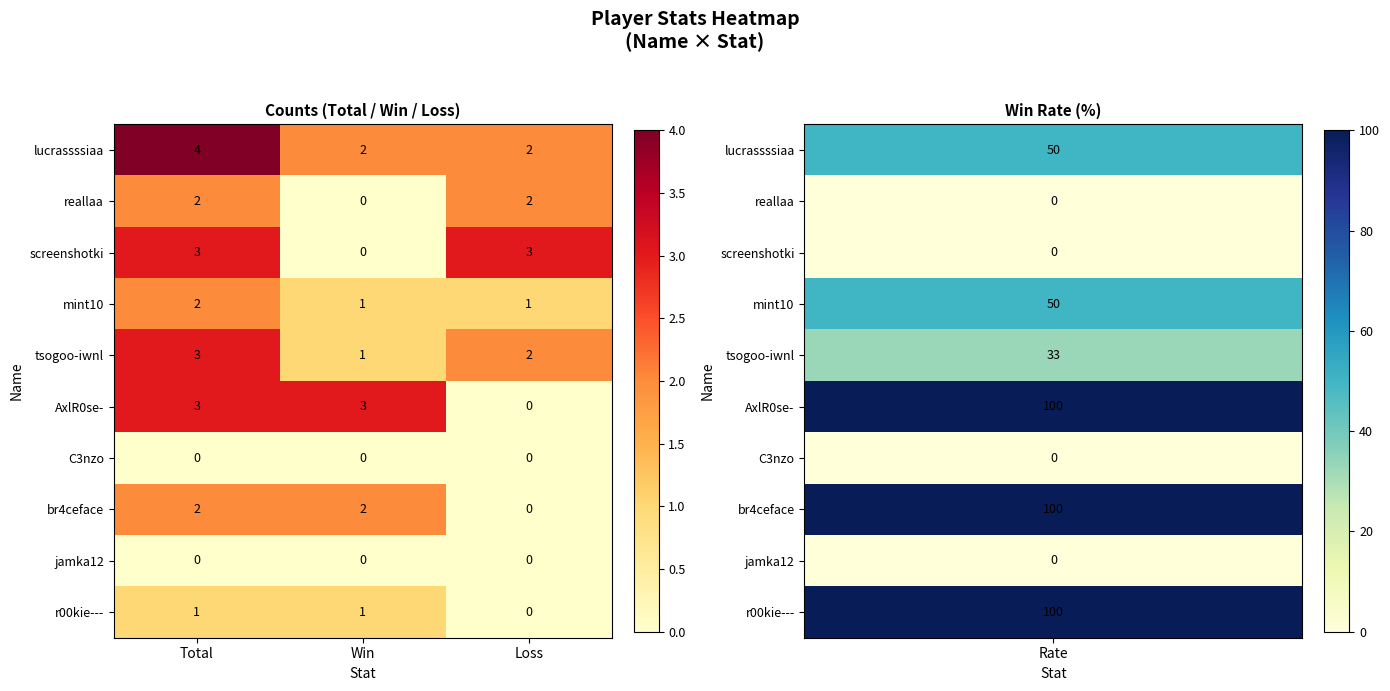

Is it true that screenshotki equals 3 at Loss?

True